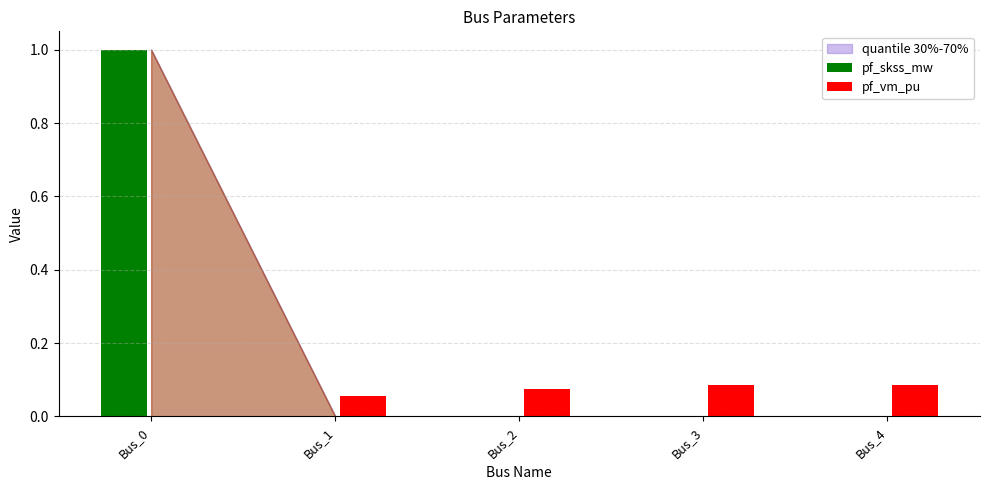

Is the value of pf_skss_mw at Bus_2 greater than the value of pf_vm_pu at Bus_1?

No